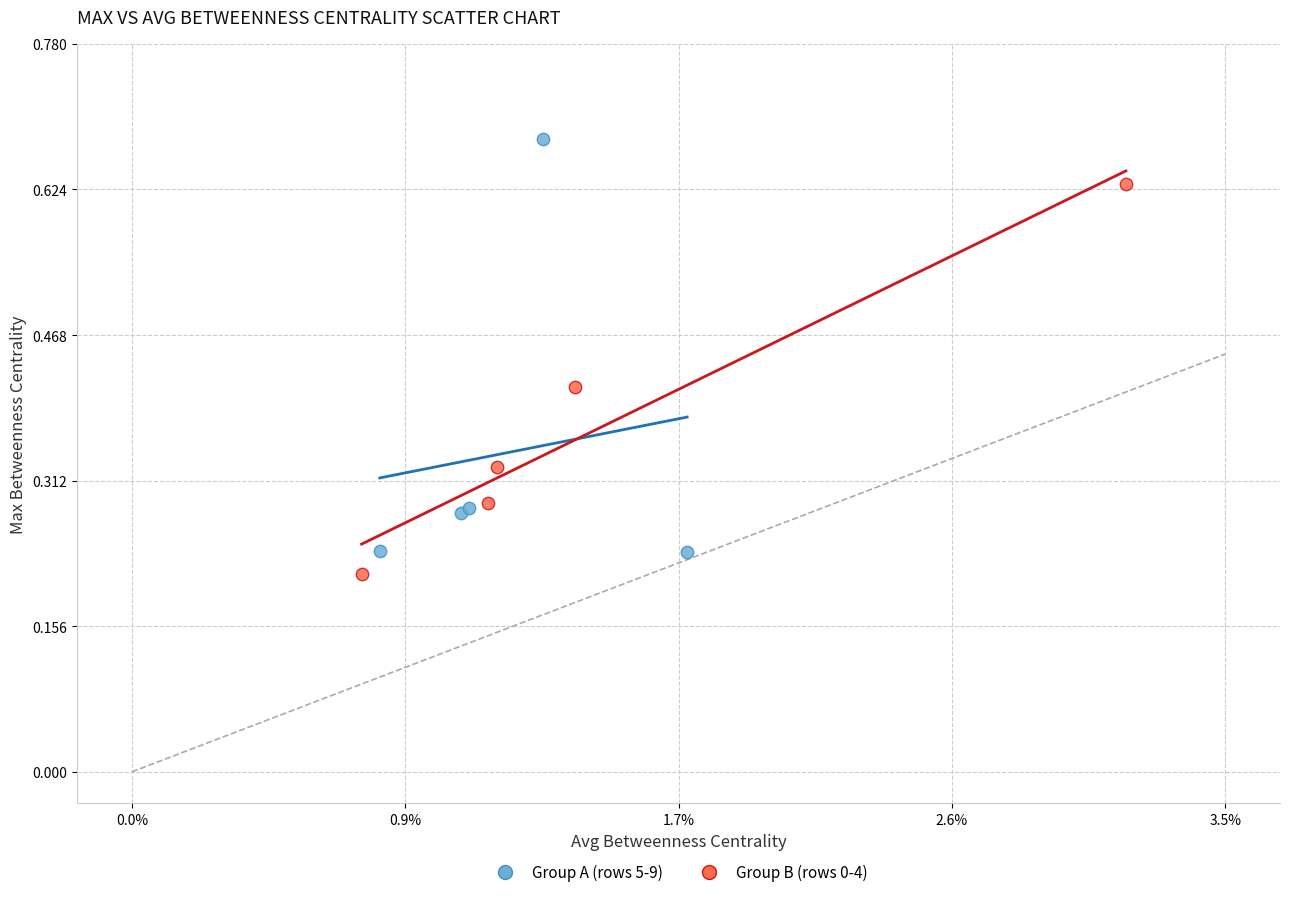

Which series contains the highest Y value?

Group A (rows 5-9)